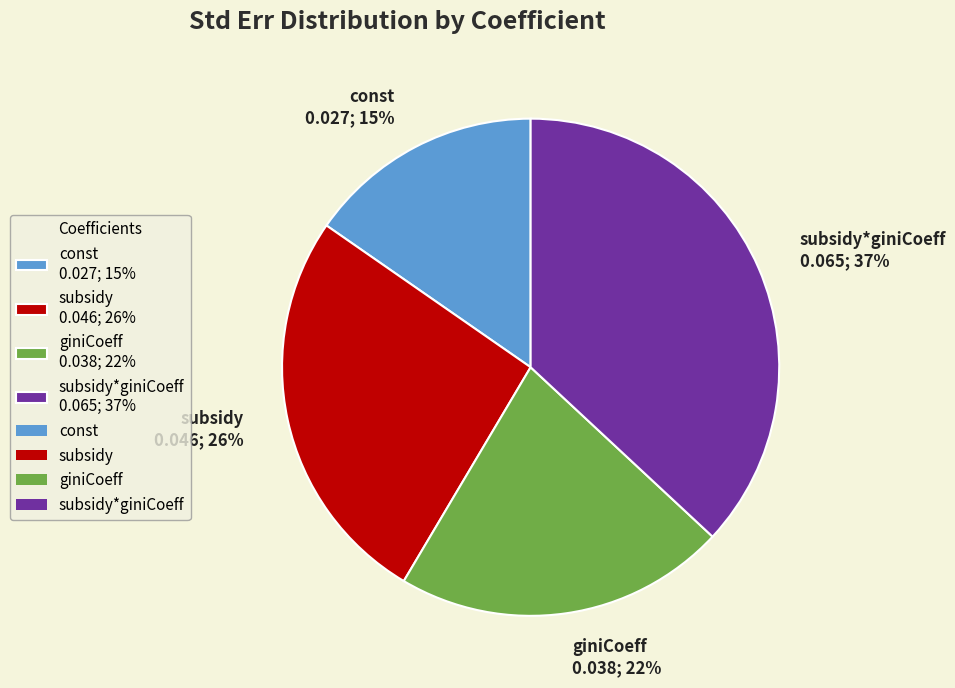

What percentage is the giniCoeff 0.038; 22% slice, to the nearest percent?

22%